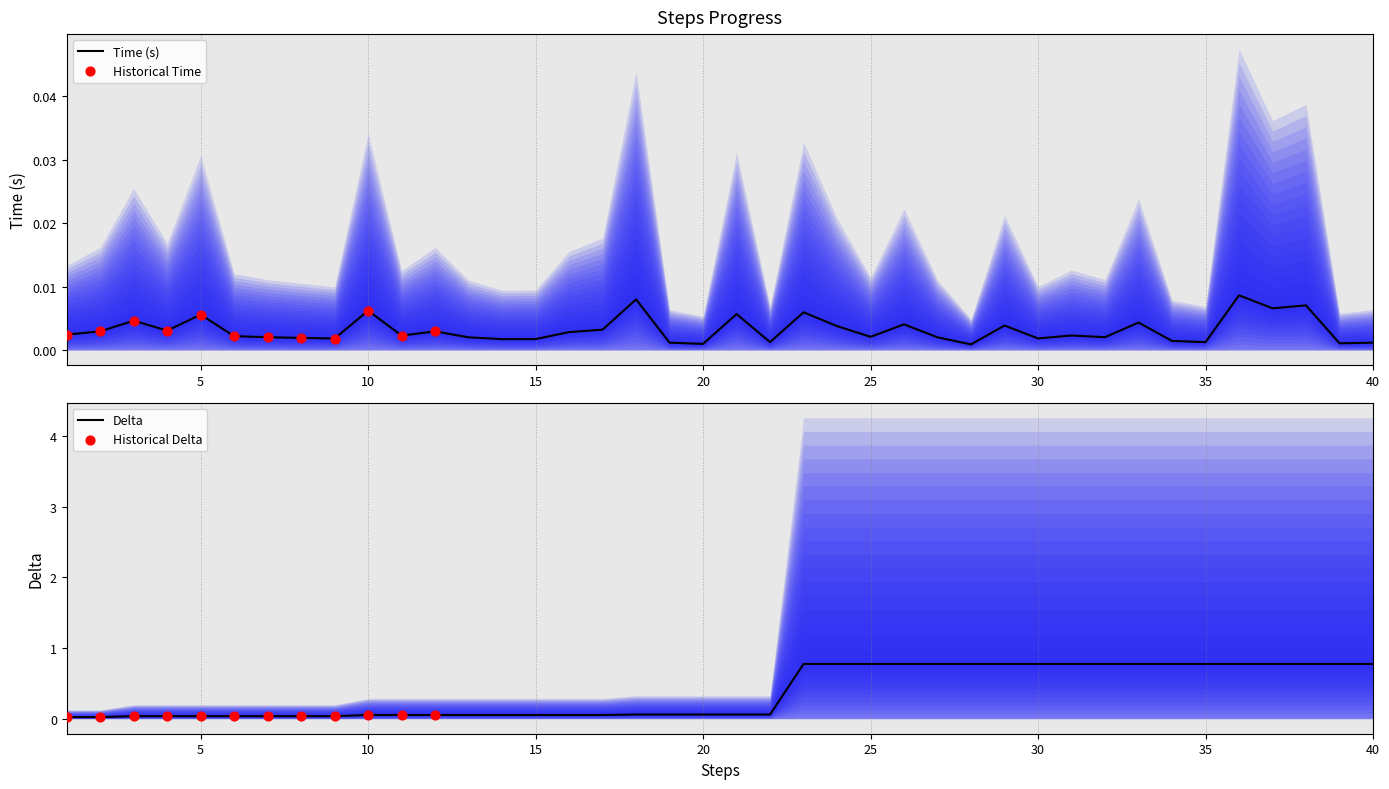

What is the highest value of the Delta series?

0.8